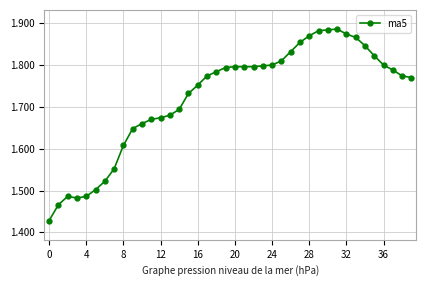

What is the sum of all values?

68.9